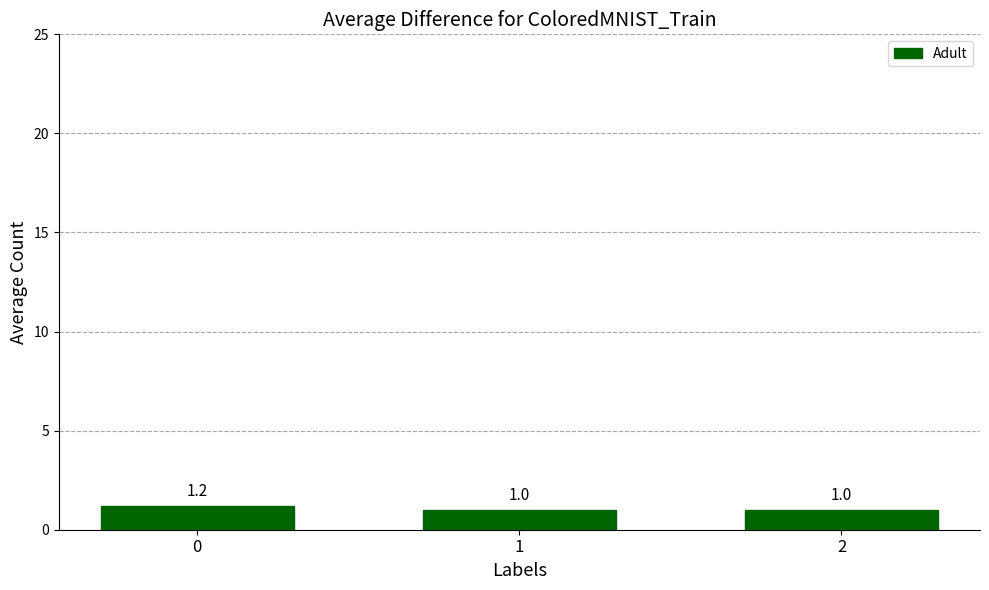

Approximately how many times larger is the value at 1 compared to 2?

1.0